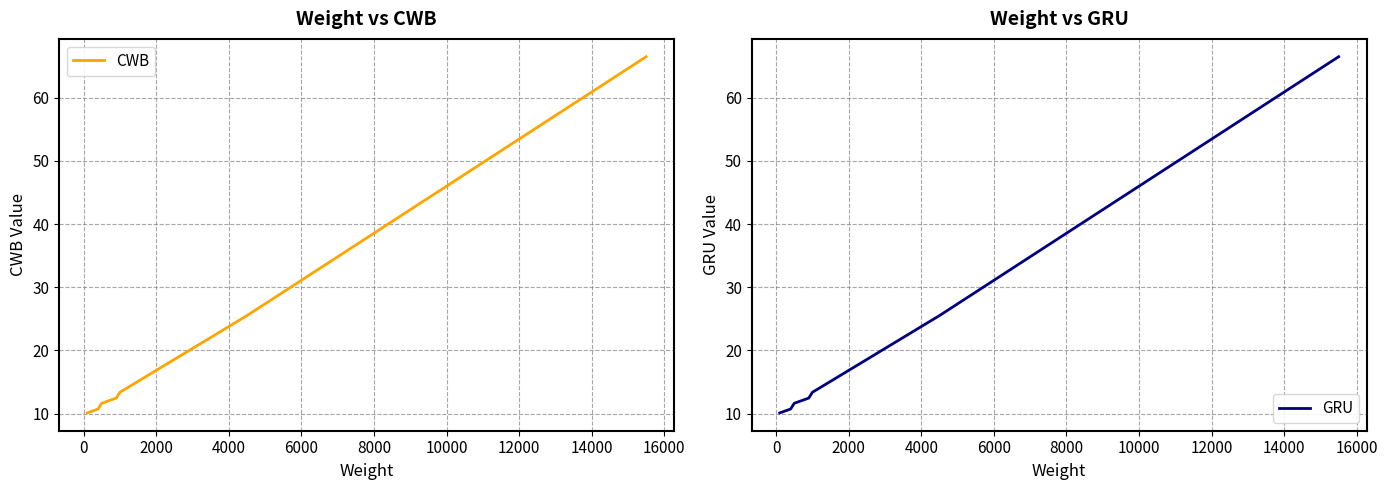

Is the value of GRU at 19 greater than the value of CWB at 13?

Yes